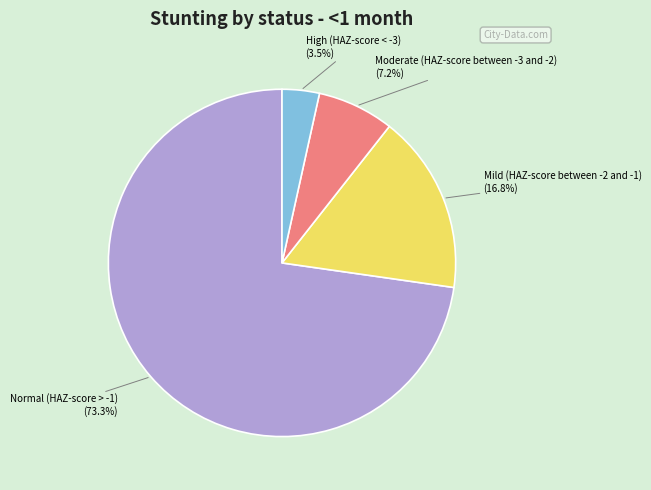

Rank the categories by value from lowest to highest.

High (HAZ-score < -3), Moderate (HAZ-score between -3 and -2), Mild (HAZ-score between -2 and -1), Normal (HAZ-score > -1)